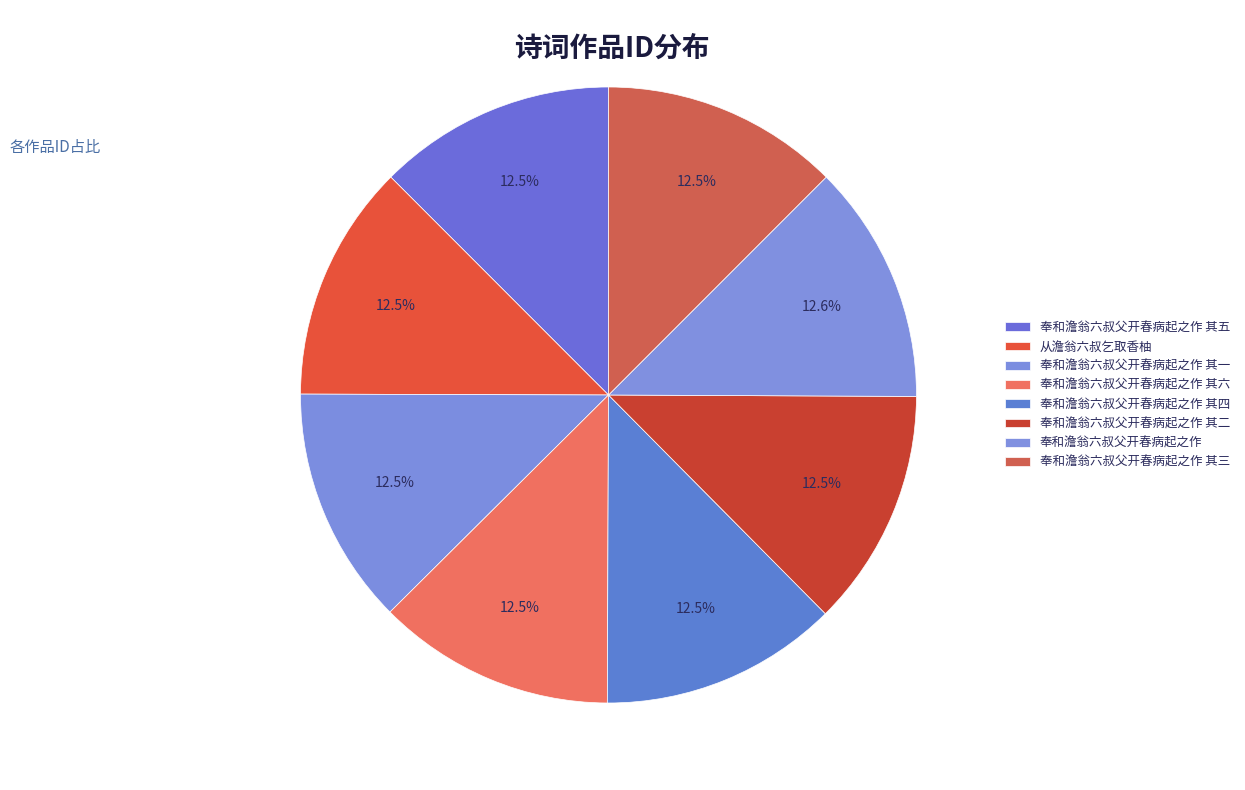

What percentage is the 奉和澹翁六叔父开春病起之作 其四 slice, to the nearest percent?

12%